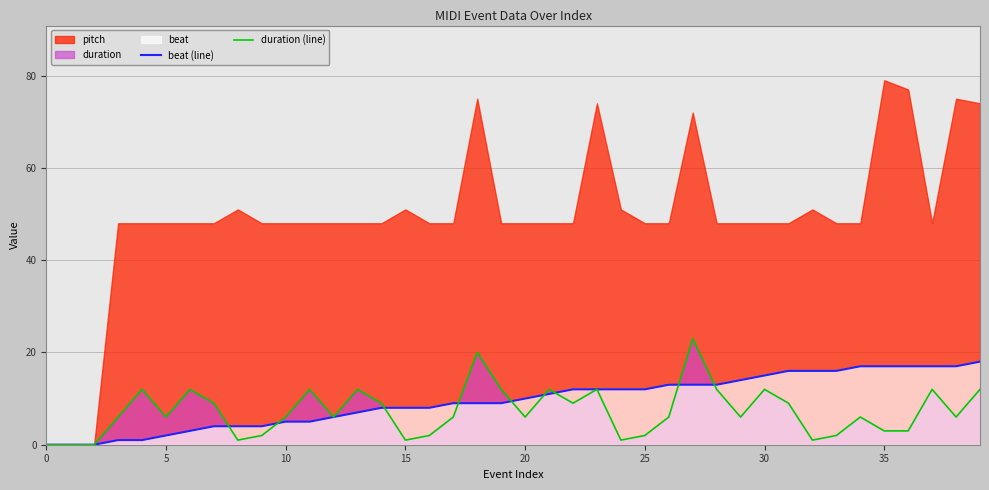

What is the maximum value for duration (line)?

23